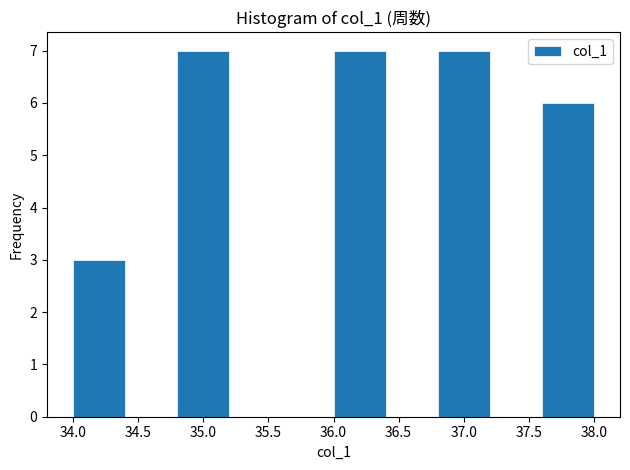

How tall is the bar that spans 37.6 to 38.0 on the x-axis? The values are not printed on the chart, so give them approximately, as read against the axis.

6